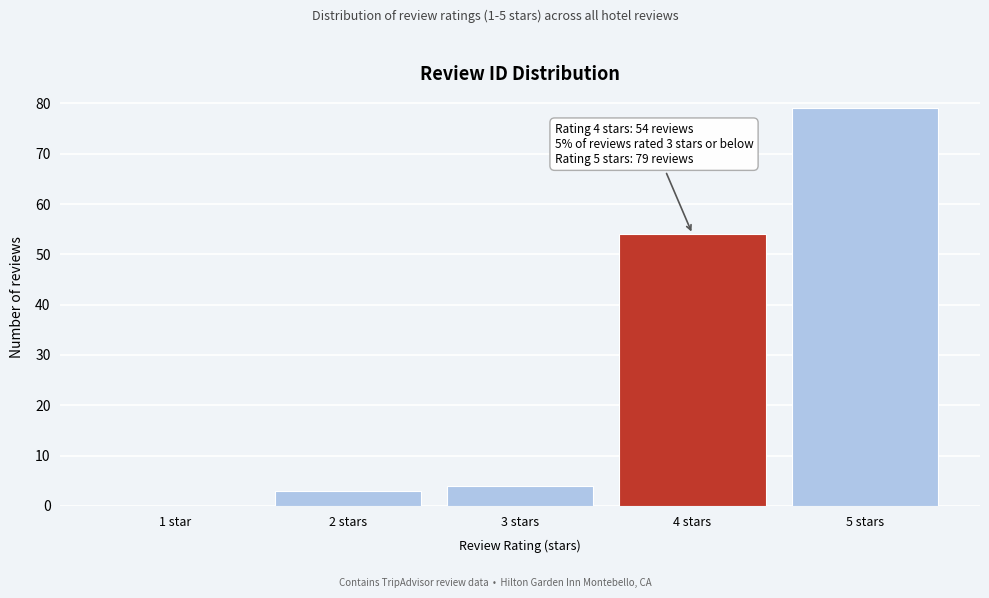

Reading left to right, list all the values displayed in this chart.

1 star=0	2 stars=3	3 stars=4	4 stars=54	5 stars=79